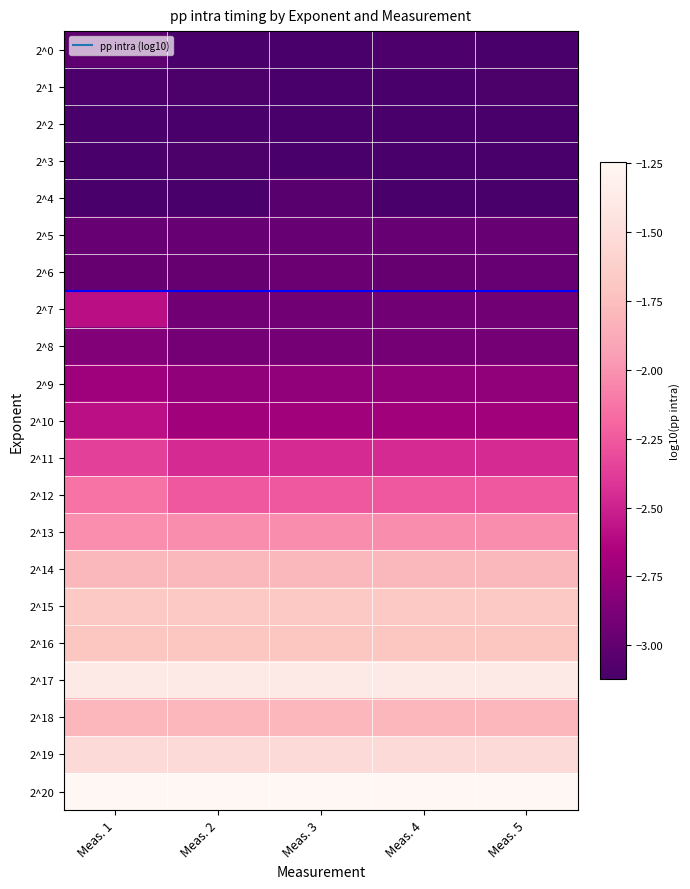

Reading left to right, extract all data points from this chart.

2^0: Meas. 1=-3.0	Meas. 2=-3.1	Meas. 3=-3.1	Meas. 4=-3.1	Meas. 5=-3.1
2^1: Meas. 1=-3.1	Meas. 2=-3.1	Meas. 3=-3.1	Meas. 4=-3.1	Meas. 5=-3.1
2^2: Meas. 1=-3.1	Meas. 2=-3.1	Meas. 3=-3.1	Meas. 4=-3.1	Meas. 5=-3.1
2^3: Meas. 1=-3.1	Meas. 2=-3.1	Meas. 3=-3.1	Meas. 4=-3.1	Meas. 5=-3.1
2^4: Meas. 1=-3.1	Meas. 2=-3.1	Meas. 3=-3.0	Meas. 4=-3.1	Meas. 5=-3.1
2^5: Meas. 1=-3.0	Meas. 2=-3.0	Meas. 3=-3.0	Meas. 4=-3.0	Meas. 5=-3.0
2^6: Meas. 1=-3.0	Meas. 2=-3.0	Meas. 3=-3.0	Meas. 4=-3.0	Meas. 5=-3.0
2^7: Meas. 1=-2.6	Meas. 2=-2.9	Meas. 3=-2.9	Meas. 4=-2.9	Meas. 5=-2.9
2^8: Meas. 1=-2.9	Meas. 2=-2.9	Meas. 3=-2.9	Meas. 4=-2.9	Meas. 5=-2.9
2^9: Meas. 1=-2.7	Meas. 2=-2.8	Meas. 3=-2.8	Meas. 4=-2.8	Meas. 5=-2.8
2^10: Meas. 1=-2.6	Meas. 2=-2.7	Meas. 3=-2.7	Meas. 4=-2.7	Meas. 5=-2.7
2^11: Meas. 1=-2.4	Meas. 2=-2.5	Meas. 3=-2.5	Meas. 4=-2.5	Meas. 5=-2.5
2^12: Meas. 1=-2.1	Meas. 2=-2.3	Meas. 3=-2.3	Meas. 4=-2.3	Meas. 5=-2.3
2^13: Meas. 1=-2.0	Meas. 2=-2.0	Meas. 3=-2.0	Meas. 4=-2.0	Meas. 5=-2.0
2^14: Meas. 1=-1.8	Meas. 2=-1.8	Meas. 3=-1.8	Meas. 4=-1.8	Meas. 5=-1.8
2^15: Meas. 1=-1.7	Meas. 2=-1.7	Meas. 3=-1.7	Meas. 4=-1.7	Meas. 5=-1.7
2^16: Meas. 1=-1.7	Meas. 2=-1.7	Meas. 3=-1.7	Meas. 4=-1.7	Meas. 5=-1.7
2^17: Meas. 1=-1.4	Meas. 2=-1.4	Meas. 3=-1.4	Meas. 4=-1.4	Meas. 5=-1.4
2^18: Meas. 1=-1.8	Meas. 2=-1.8	Meas. 3=-1.8	Meas. 4=-1.8	Meas. 5=-1.8
2^19: Meas. 1=-1.5	Meas. 2=-1.5	Meas. 3=-1.5	Meas. 4=-1.5	Meas. 5=-1.5
2^20: Meas. 1=-1.2	Meas. 2=-1.2	Meas. 3=-1.2	Meas. 4=-1.2	Meas. 5=-1.2